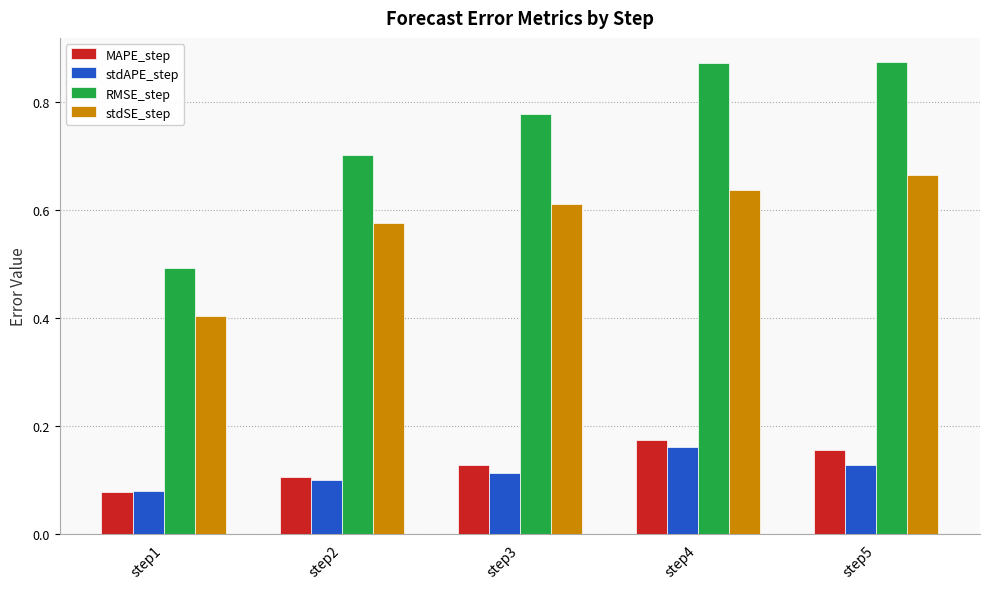

The value of stdAPE_step at step5 is 0.1. True or false?

True